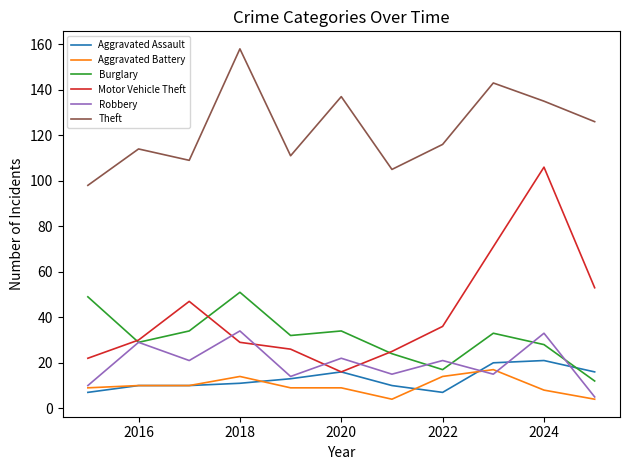

True or false: Aggravated Battery and Motor Vehicle Theft intersect in this chart.

False